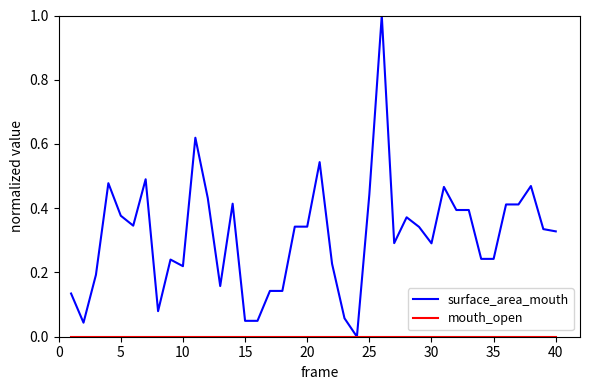

Which series has the largest range (max minus min)?

surface_area_mouth